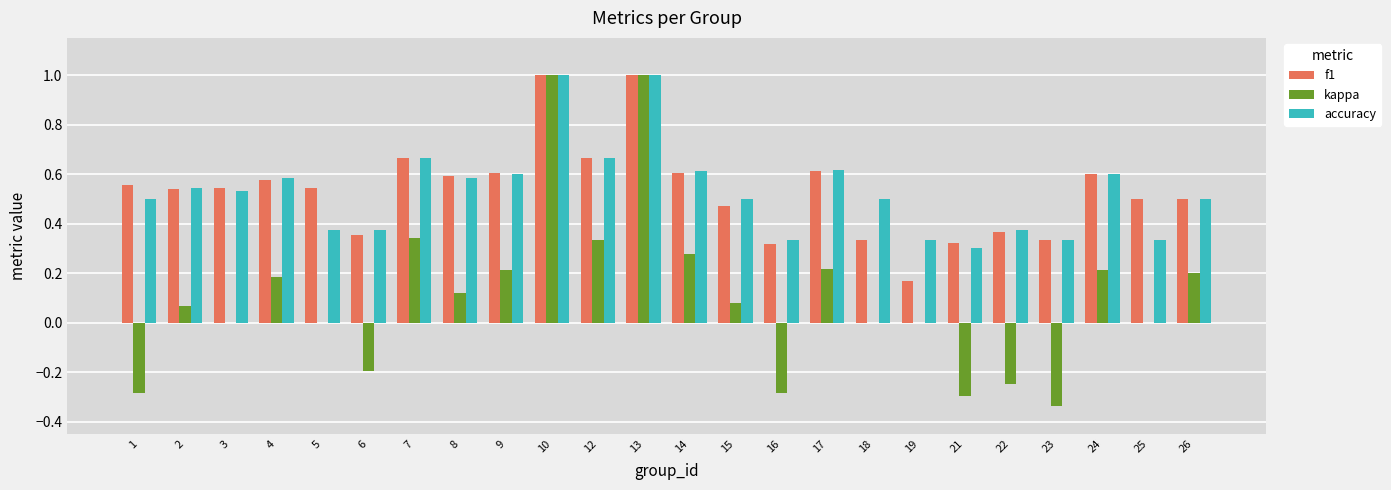

Is the value of kappa at 7 greater than the value of f1 at 19?

Yes